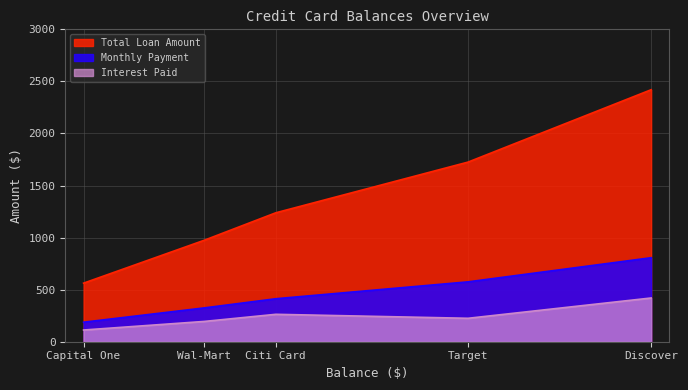

What is the total value across all series at Discover?

3646.7